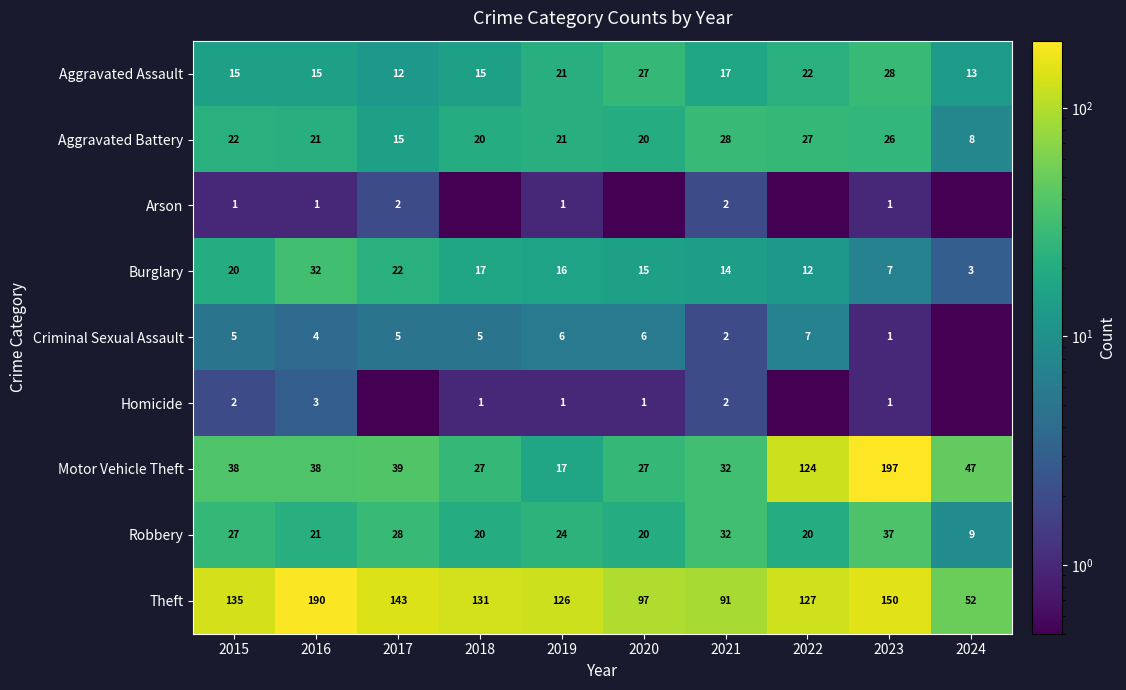

How many values in the Burglary series are below 16?

5